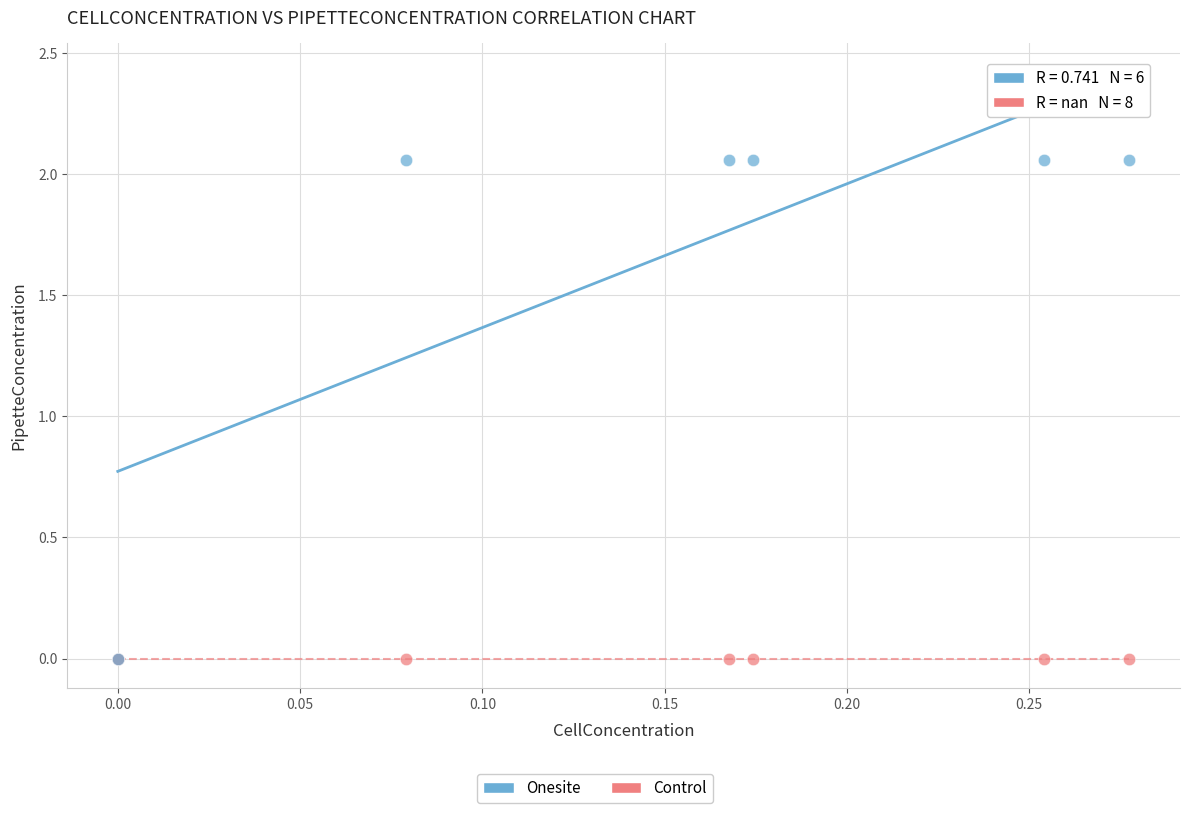

Which series reaches the maximum Y coordinate?

Onesite